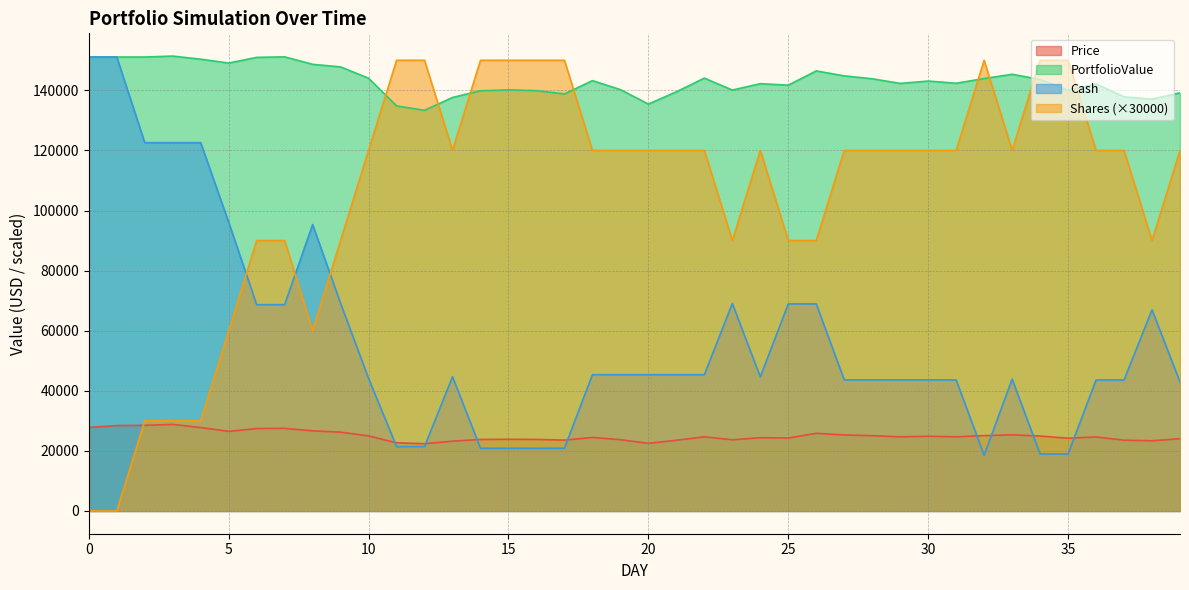

At which label does PortfolioValue reach its peak?

3